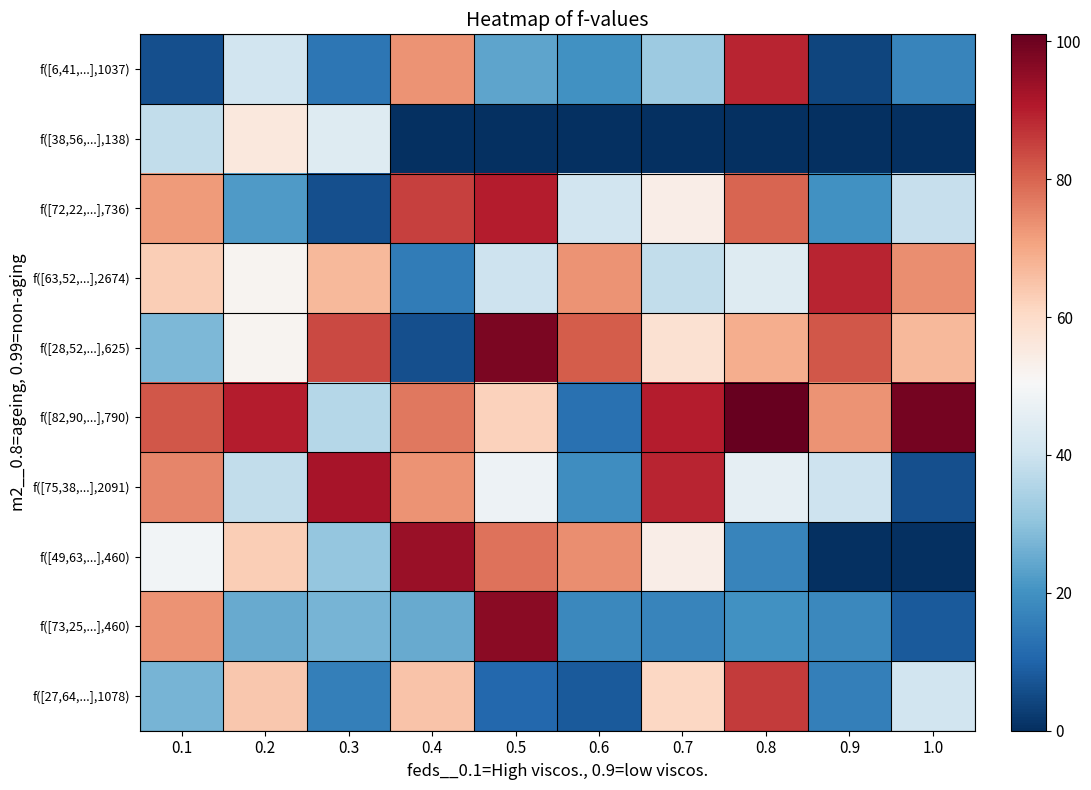

Which series has the largest total across all categories?

f([82,90,...],790)